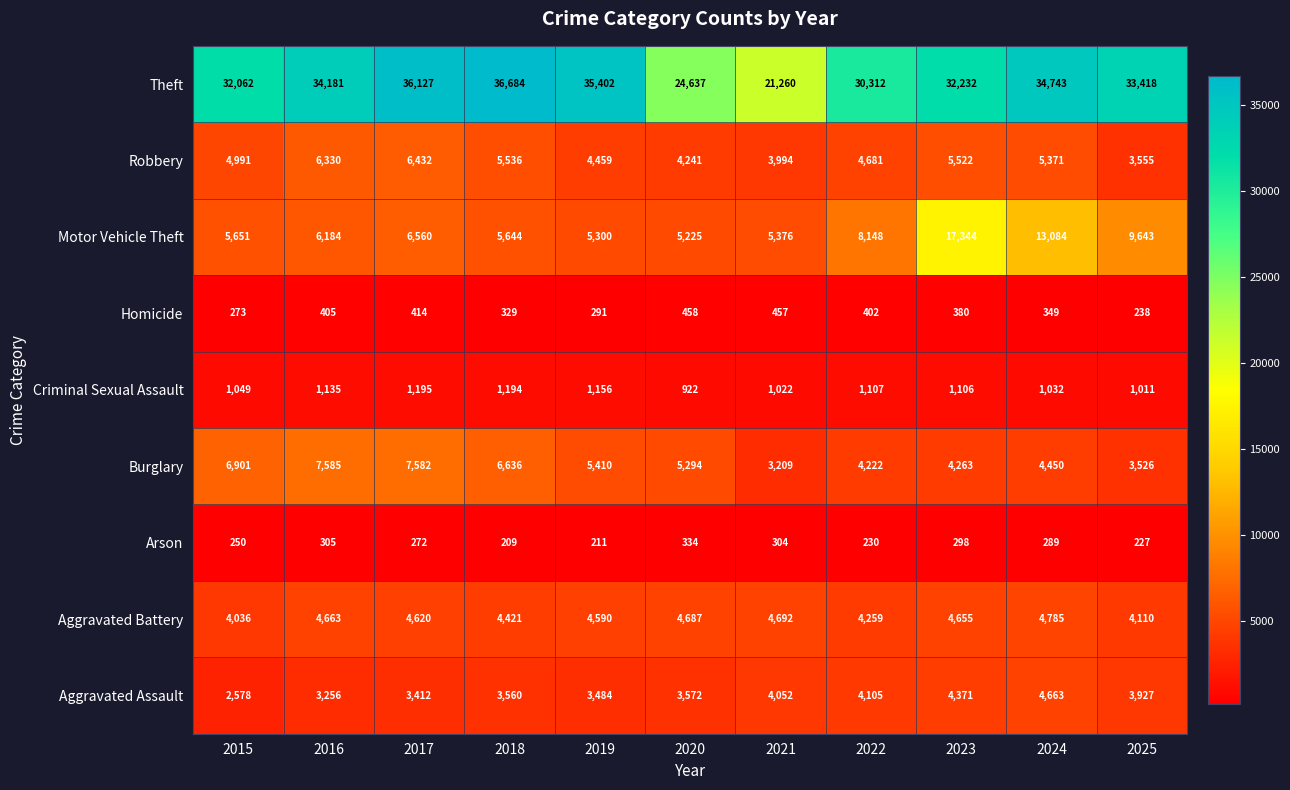

What is the sum of all Aggravated Battery values?

49518